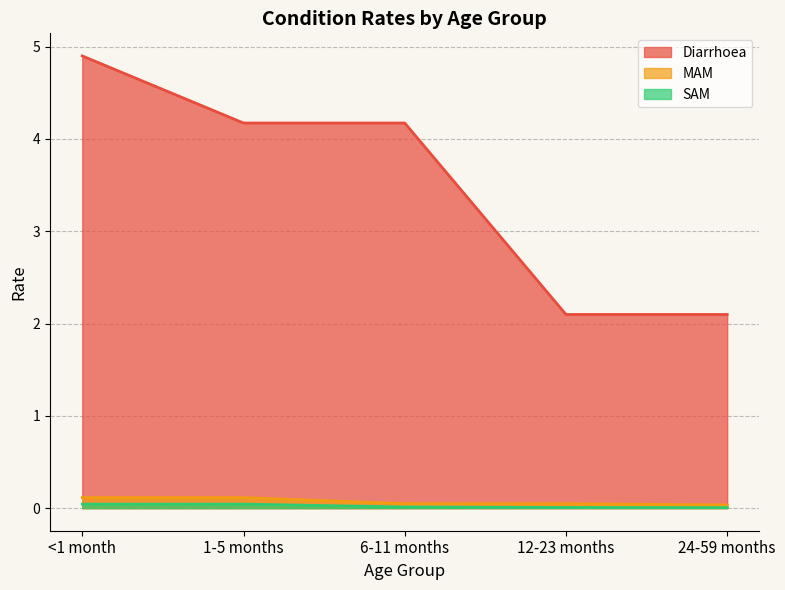

Which series has the largest total across all categories?

Diarrhoea